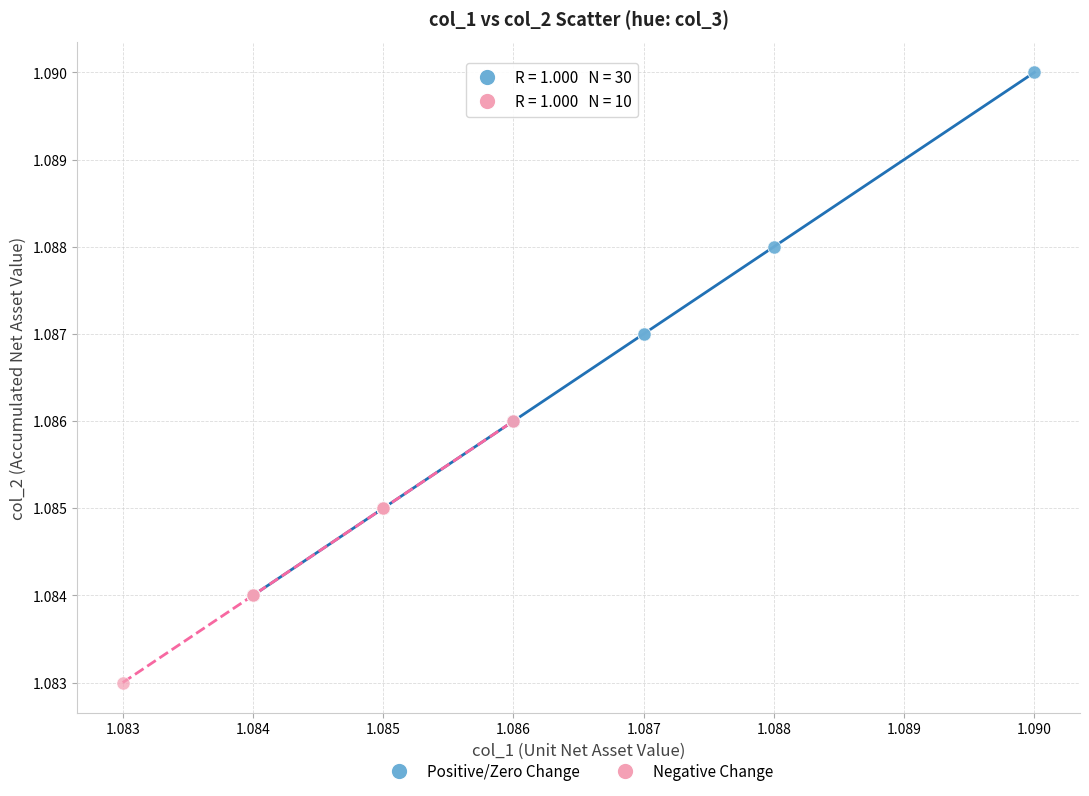

What are all the series names shown in the legend?

Positive/Zero Change, Negative Change